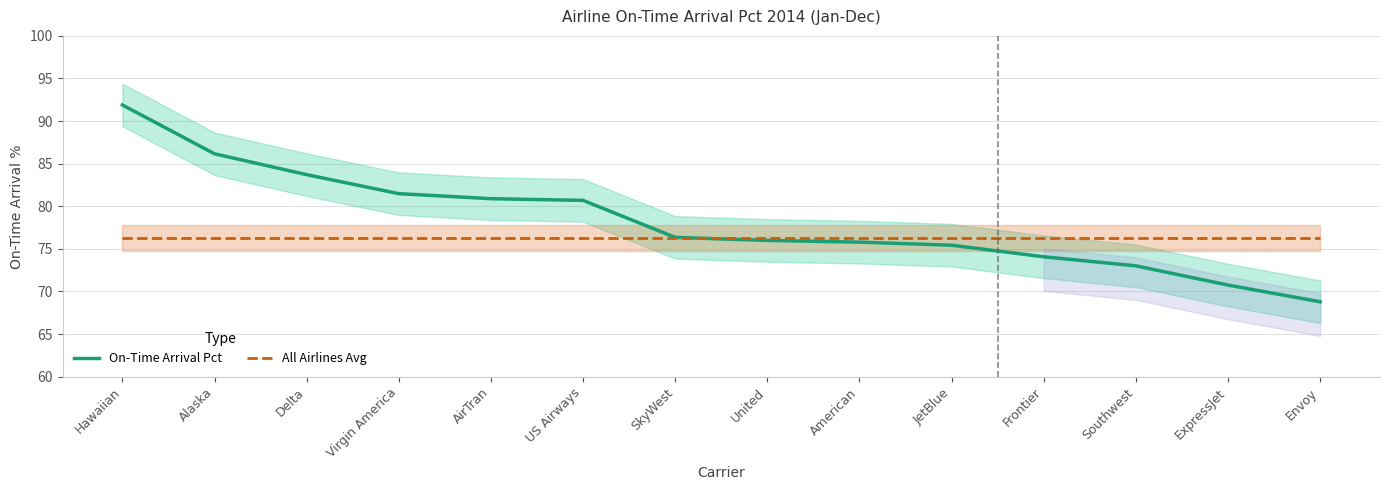

Rank the series at Envoy from highest to lowest value.

All Airlines Avg, On-Time Arrival Pct